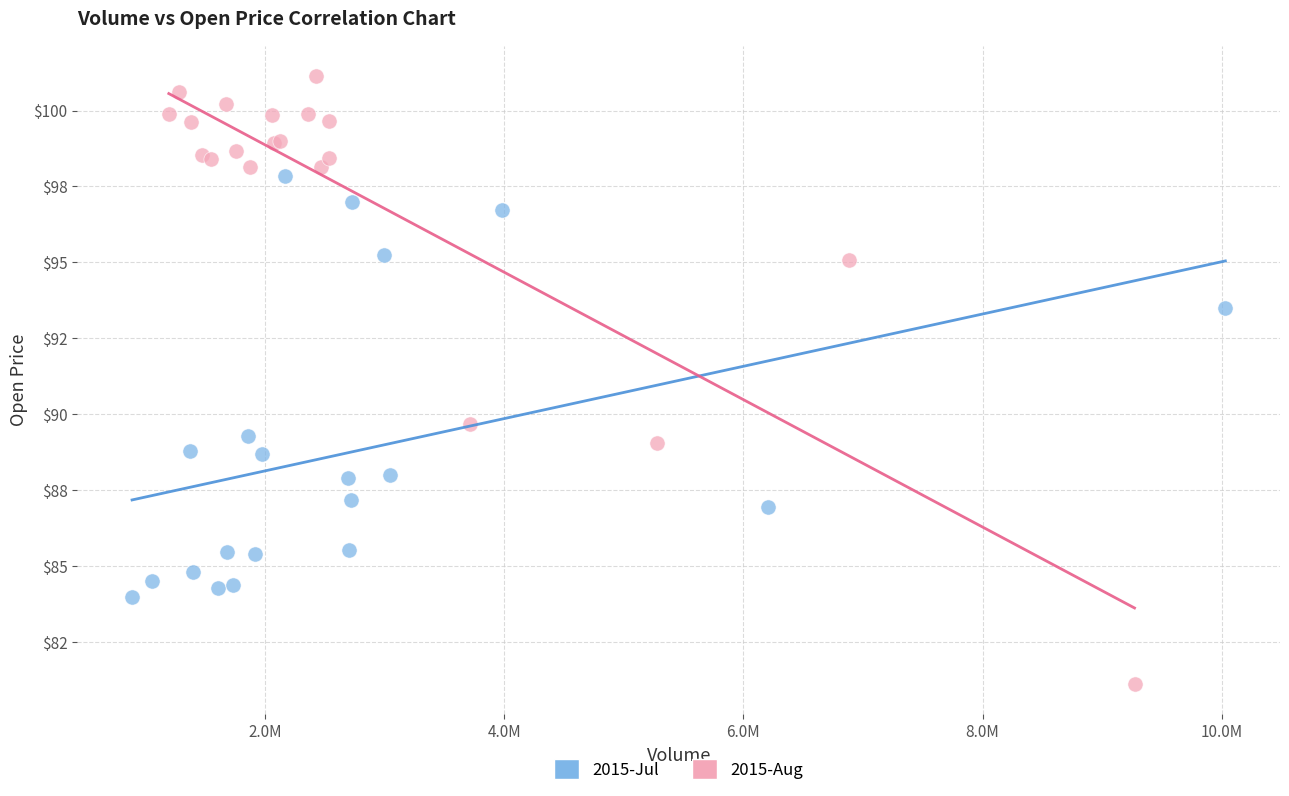

Which series has the largest Y range (max minus min)?

2015-Aug